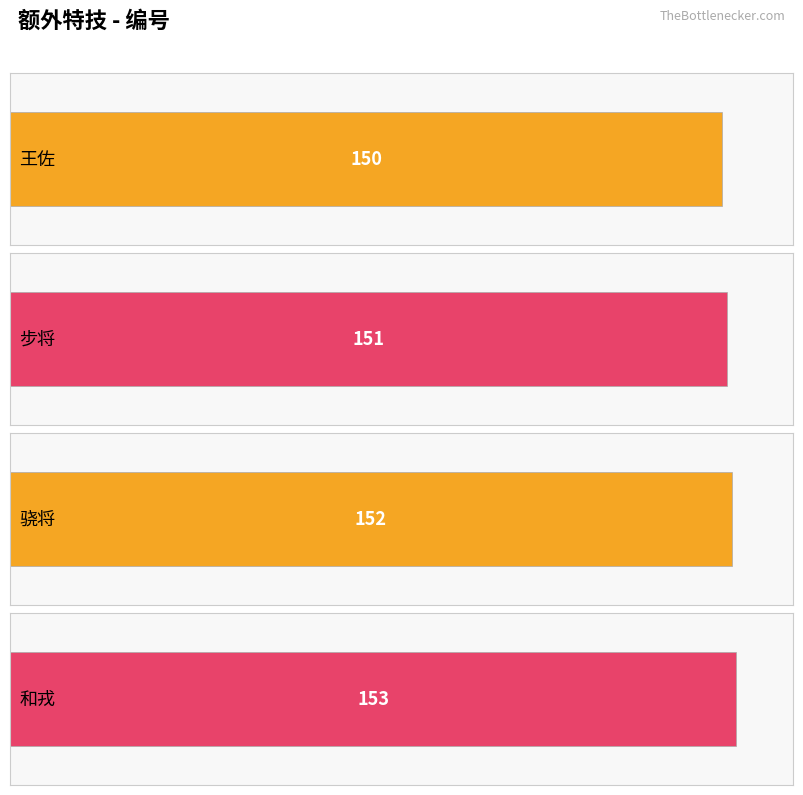

What is the label of the 2nd bar from the right?

骁将